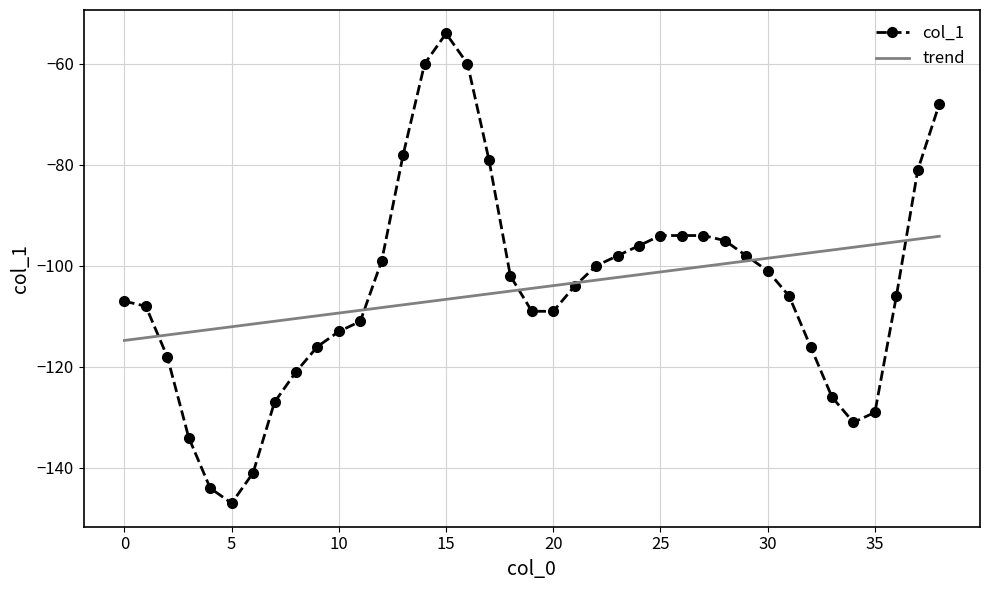

What is the smallest value displayed?

-147.0